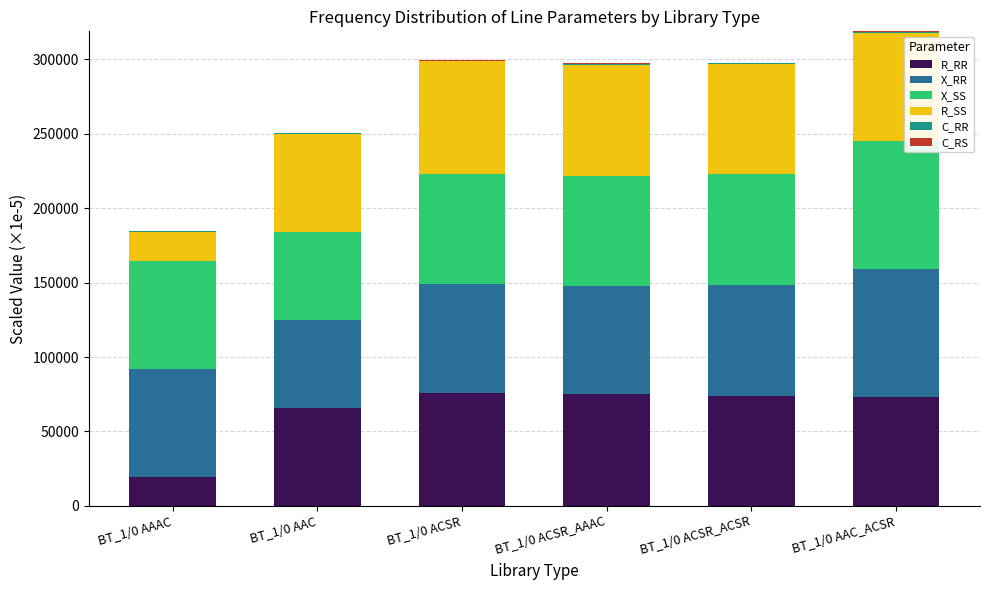

What is the difference between the maximum and minimum values in the C_RR series?

154.3